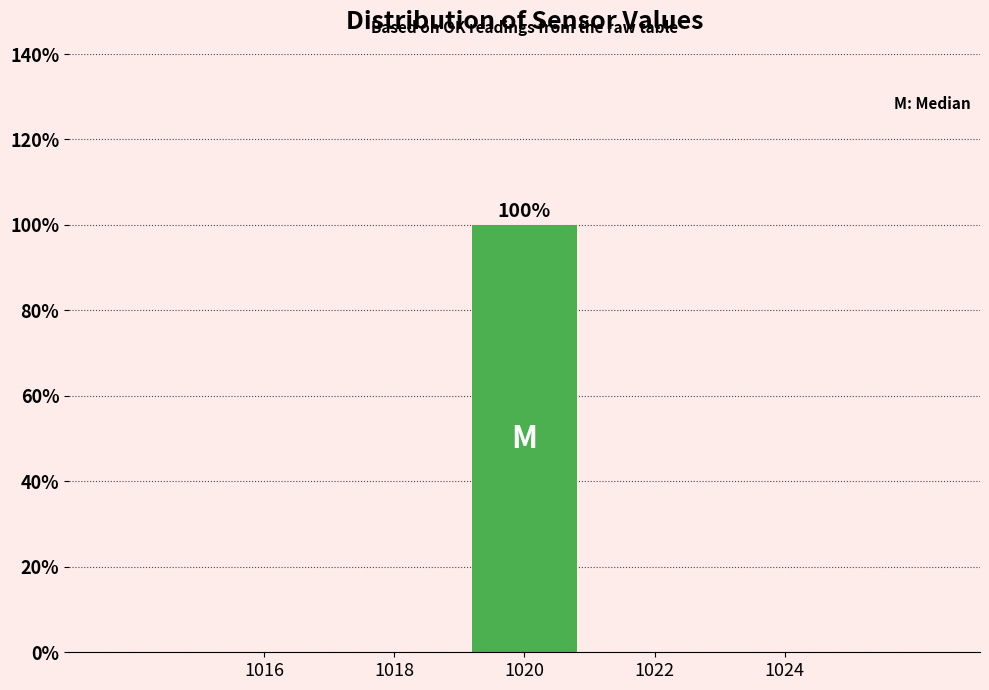

Which range on the x-axis has the tallest bar?

1019 to 1021